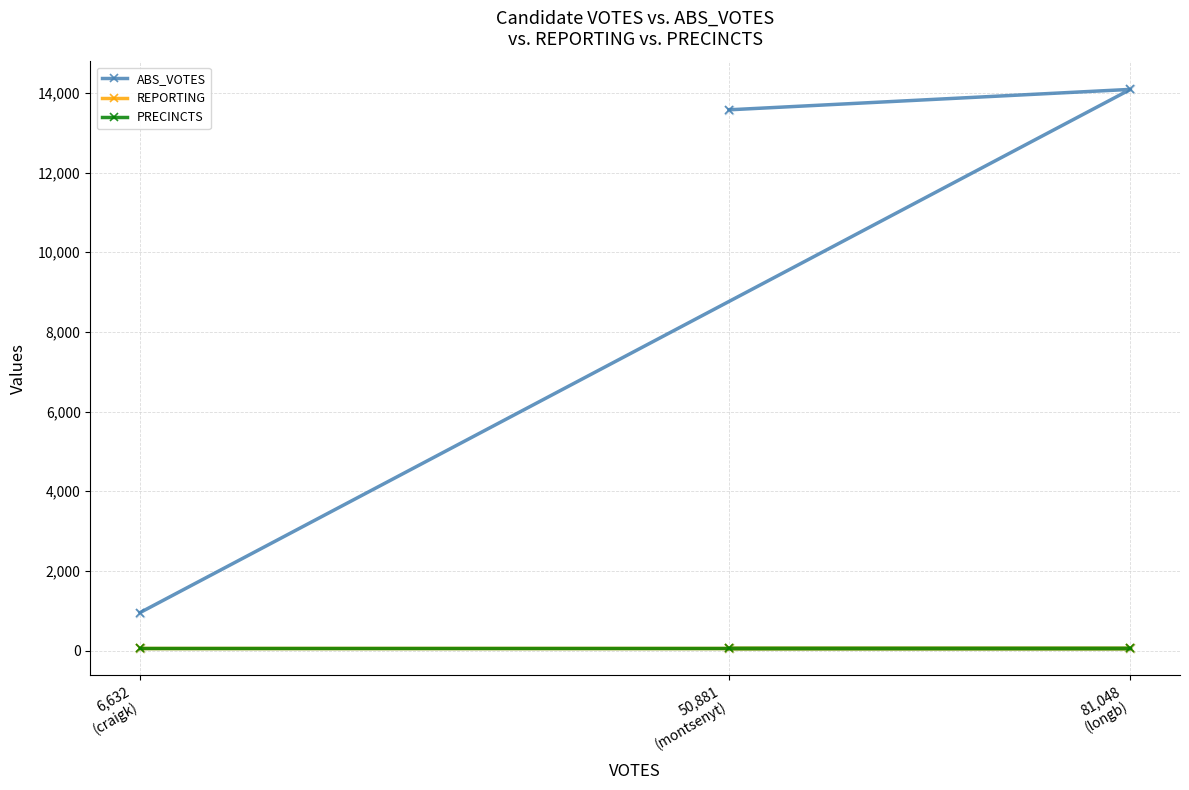

Which series contains the highest Y value?

ABS_VOTES